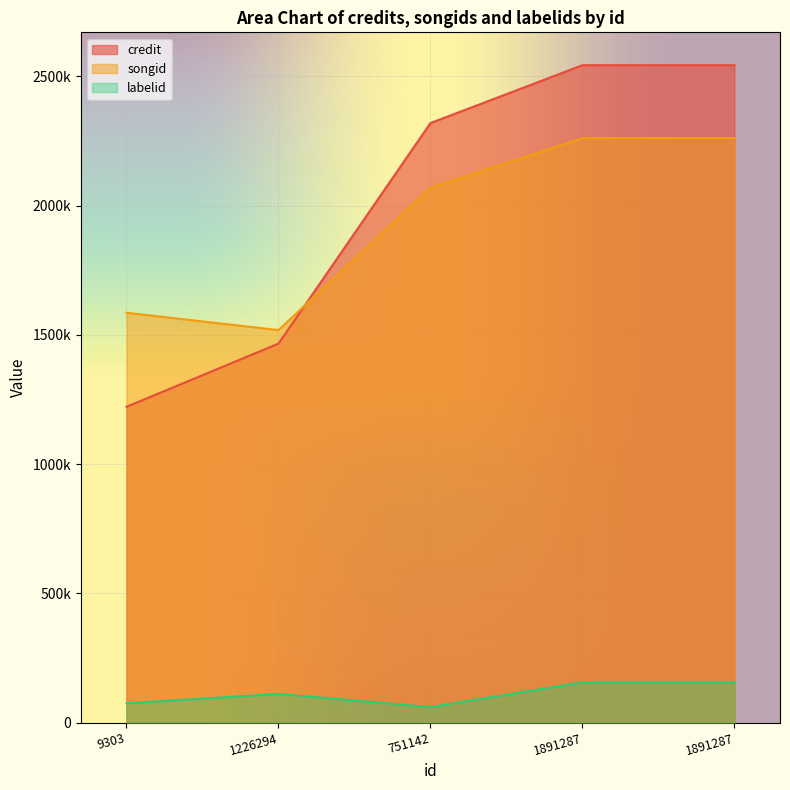

At which label does credit first exceed 2319638?

1891287